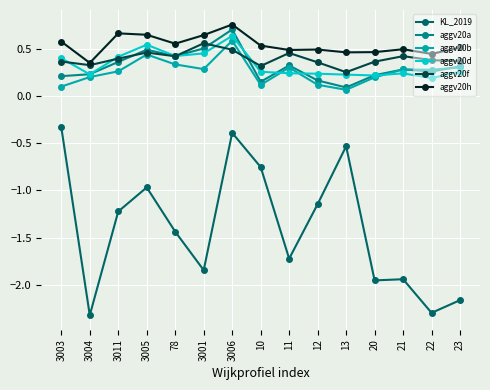

True or false: KL_2019 and aggv20d cross at least once.

False